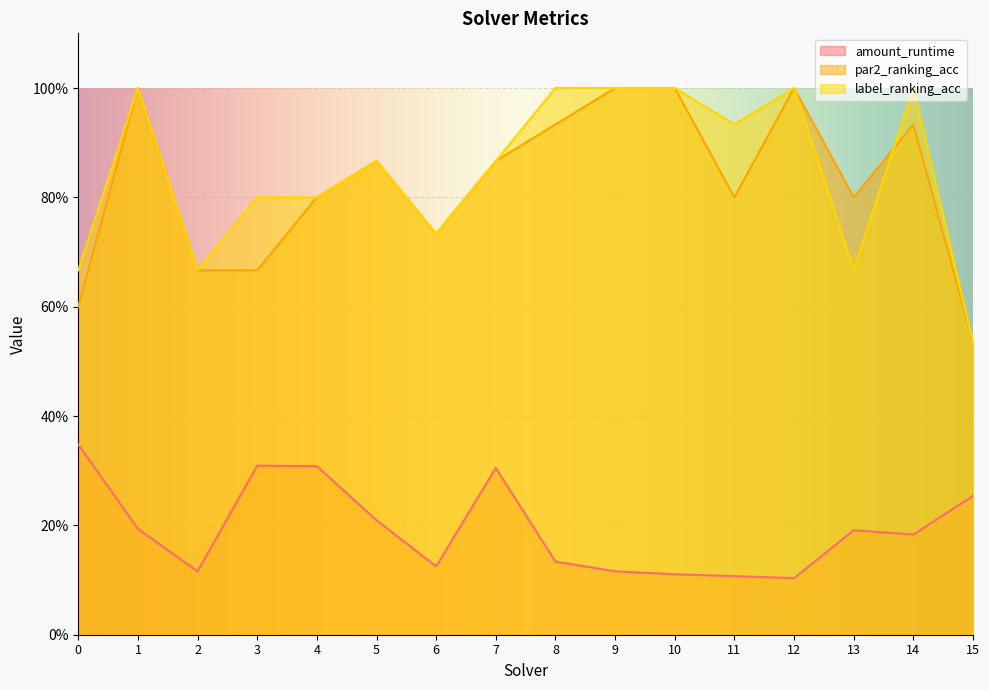

Which series has the largest total across all categories?

label_ranking_acc